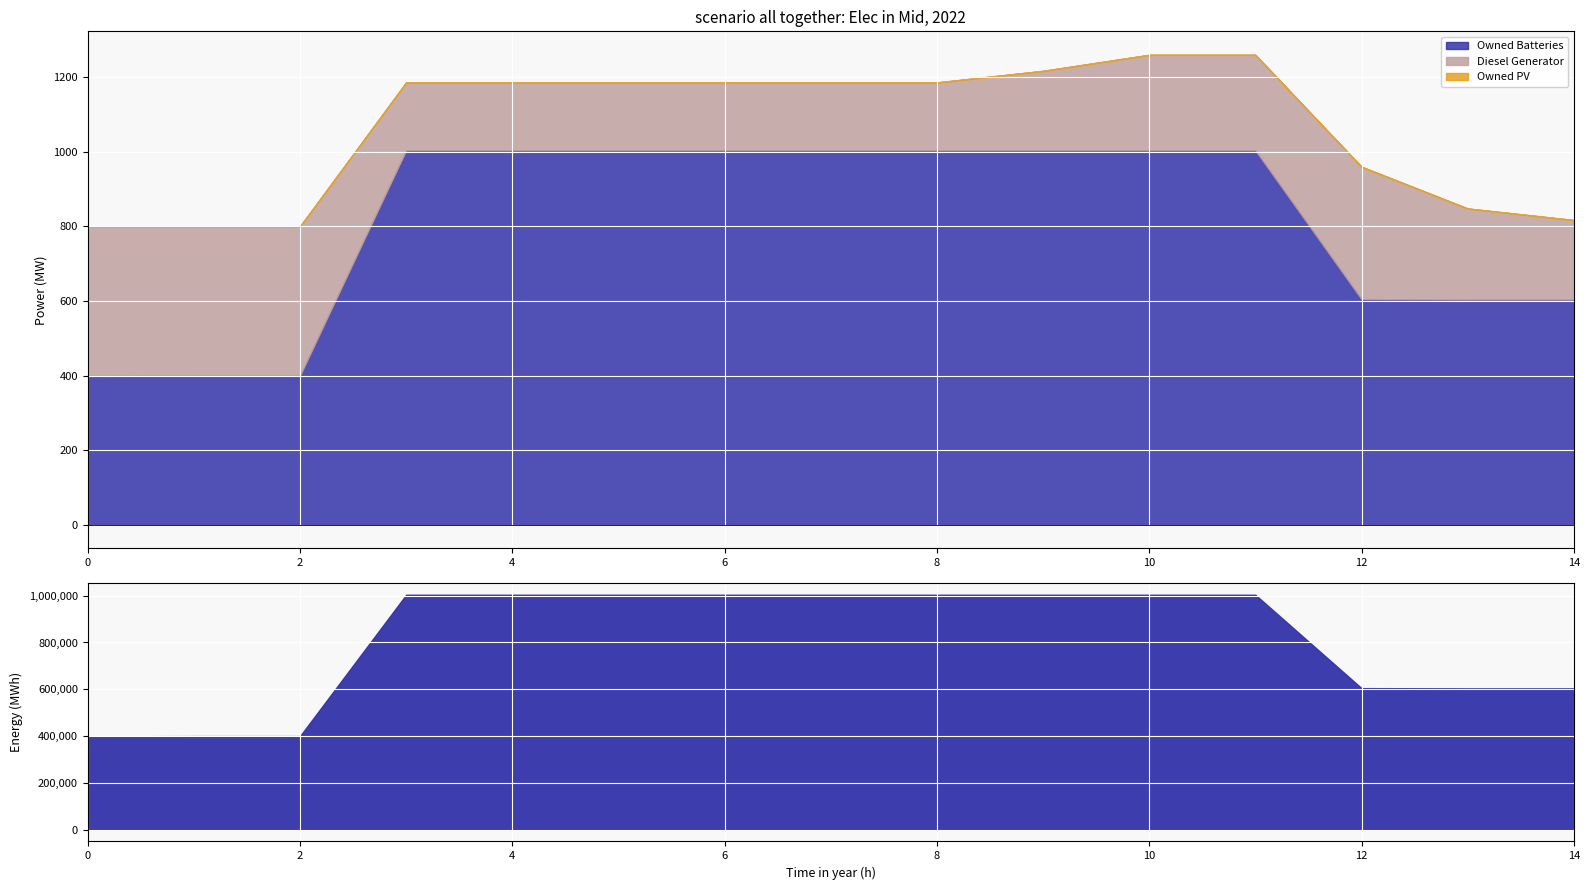

What is the value of the Diesel Generator point at the 7th from the left?

182